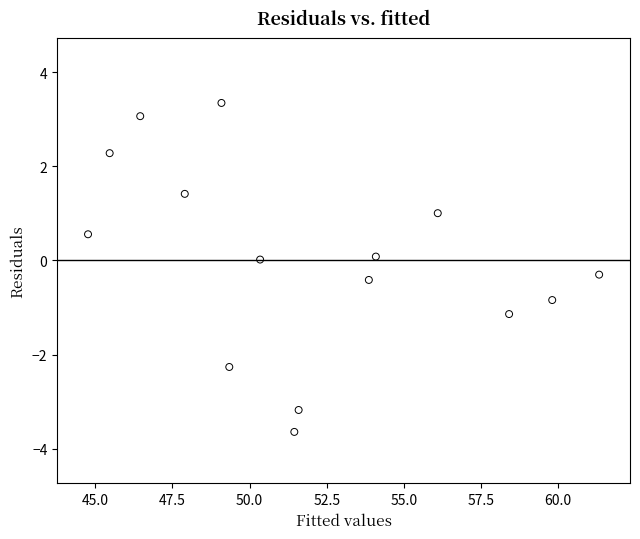

What is the range of X values (max minus min)?

16.6